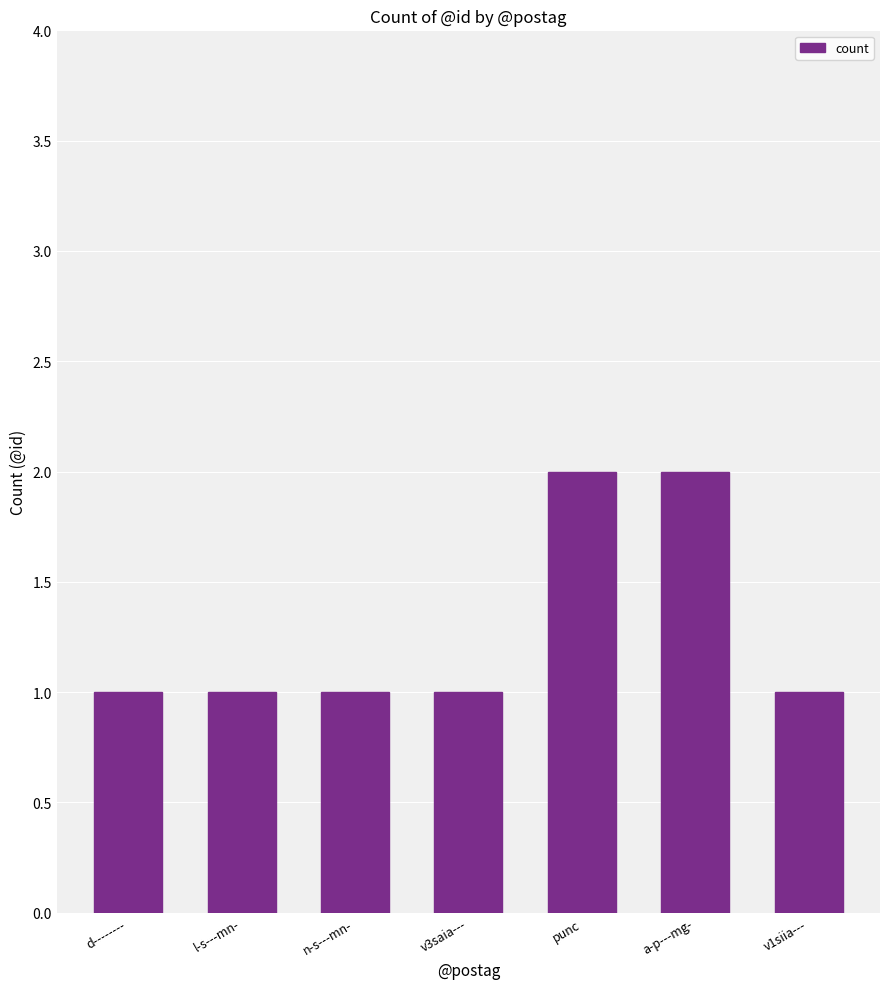

What position from the left is punc?

5